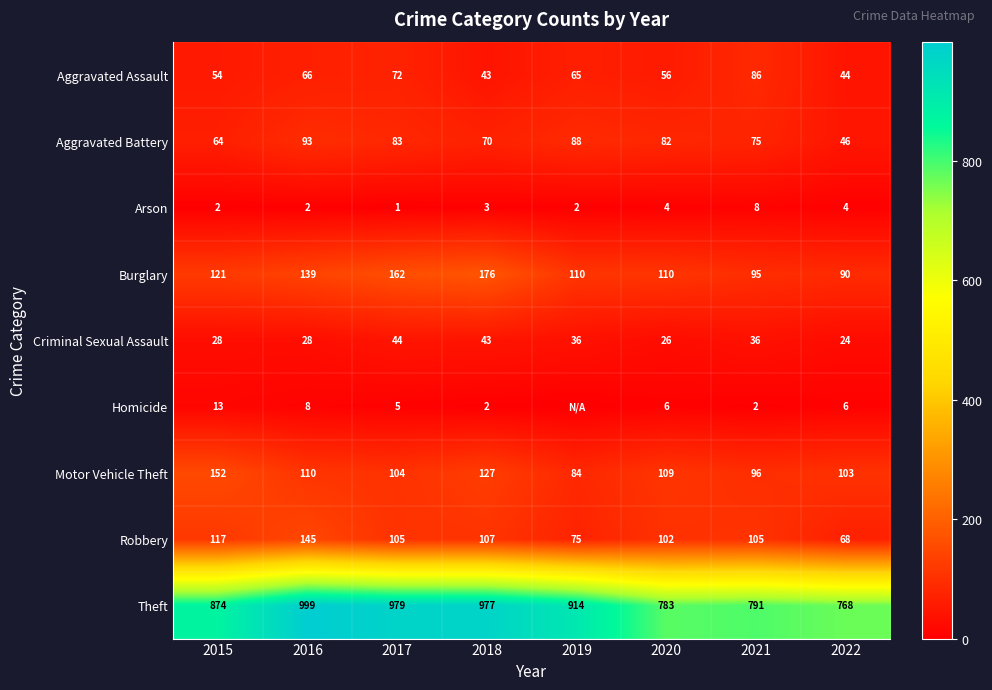

Count the number of categories in the chart.

8